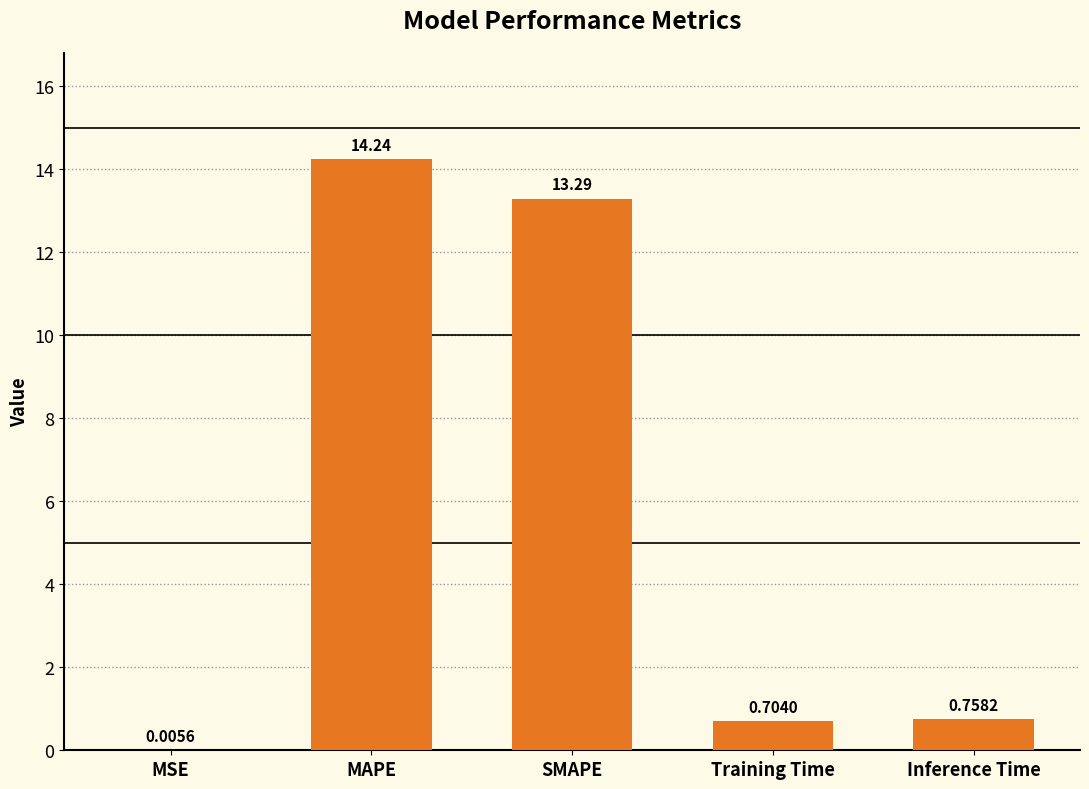

Between SMAPE and MAPE, which is larger?

MAPE